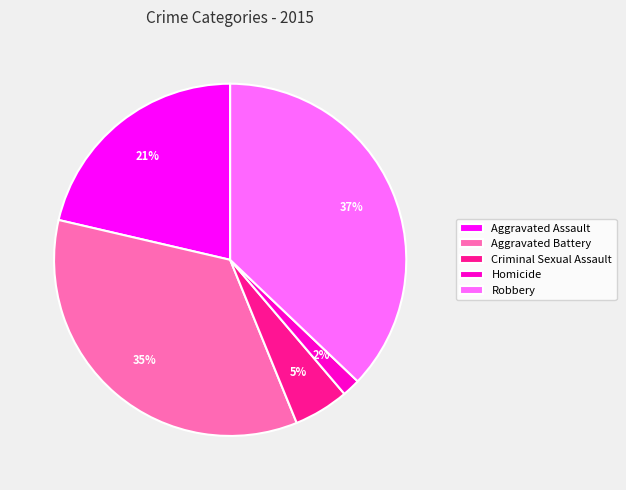

Does Aggravated Battery account for over 50% of the chart?

No